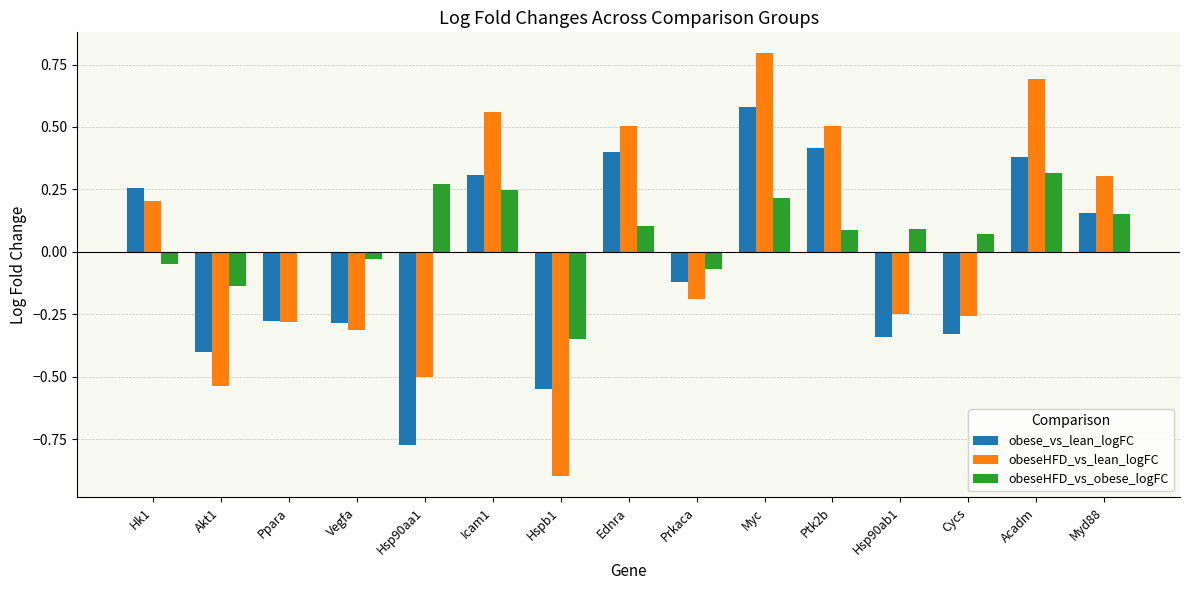

How many categories are shown in the chart?

15